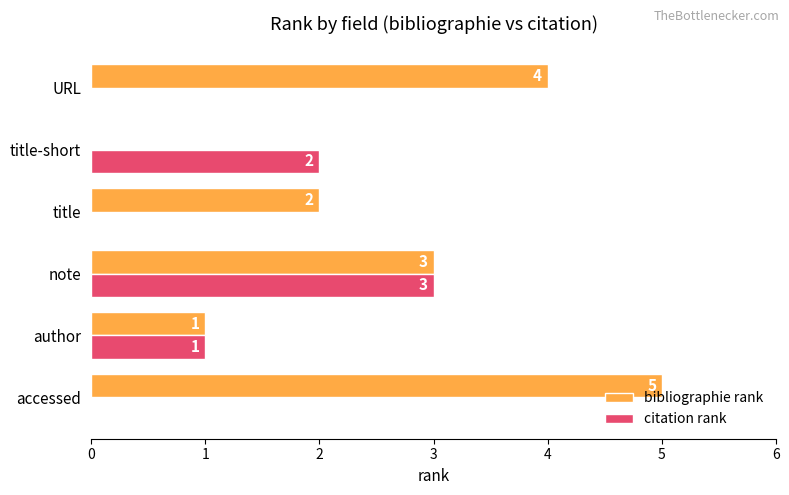

How many values in citation rank are above zero?

3